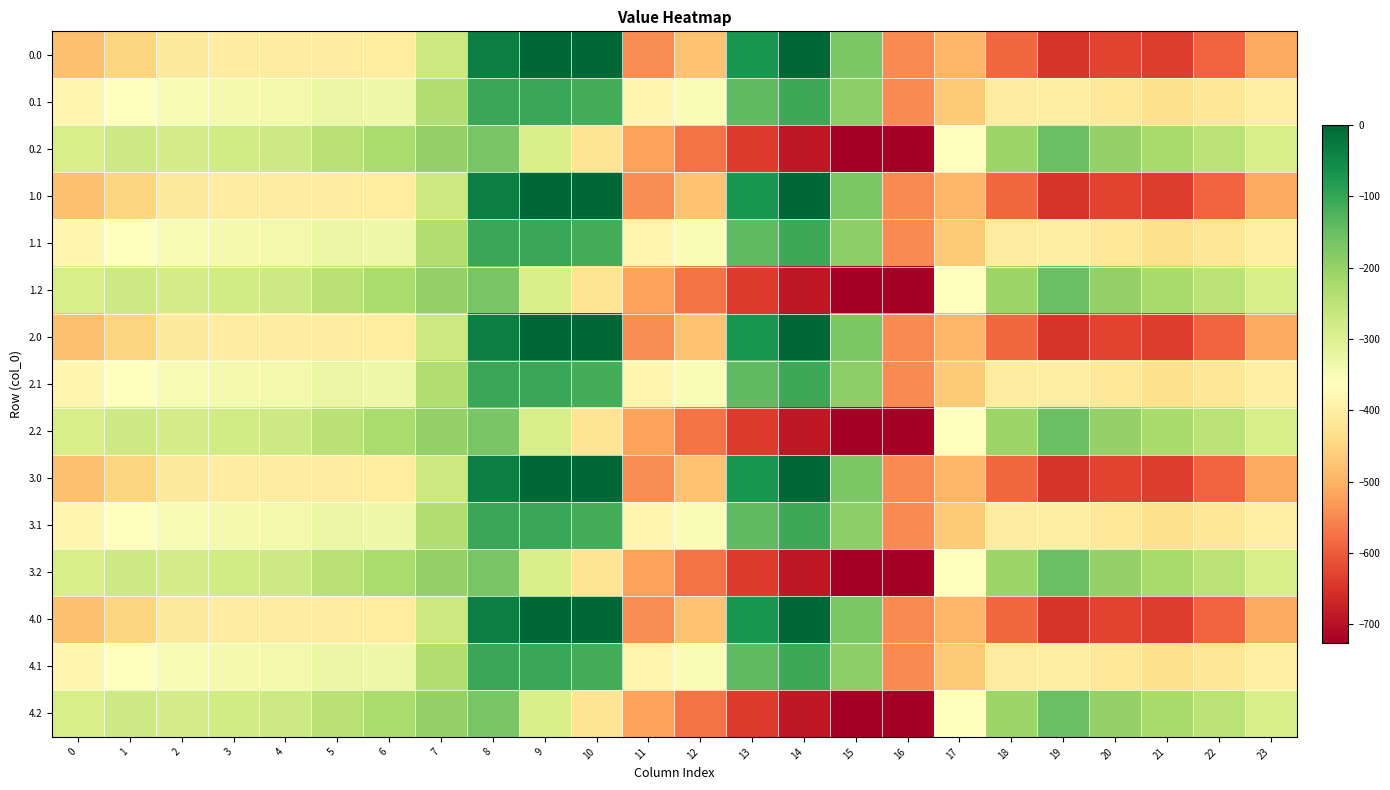

At which category does the chart reach its minimum across all series?

16